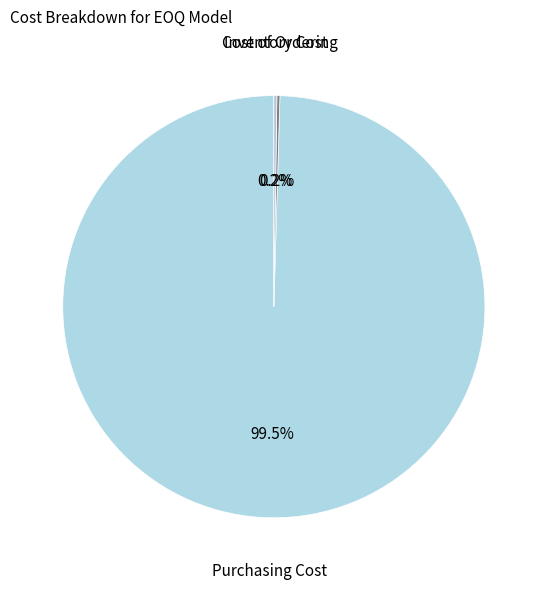

Does any single category account for the majority?

Yes